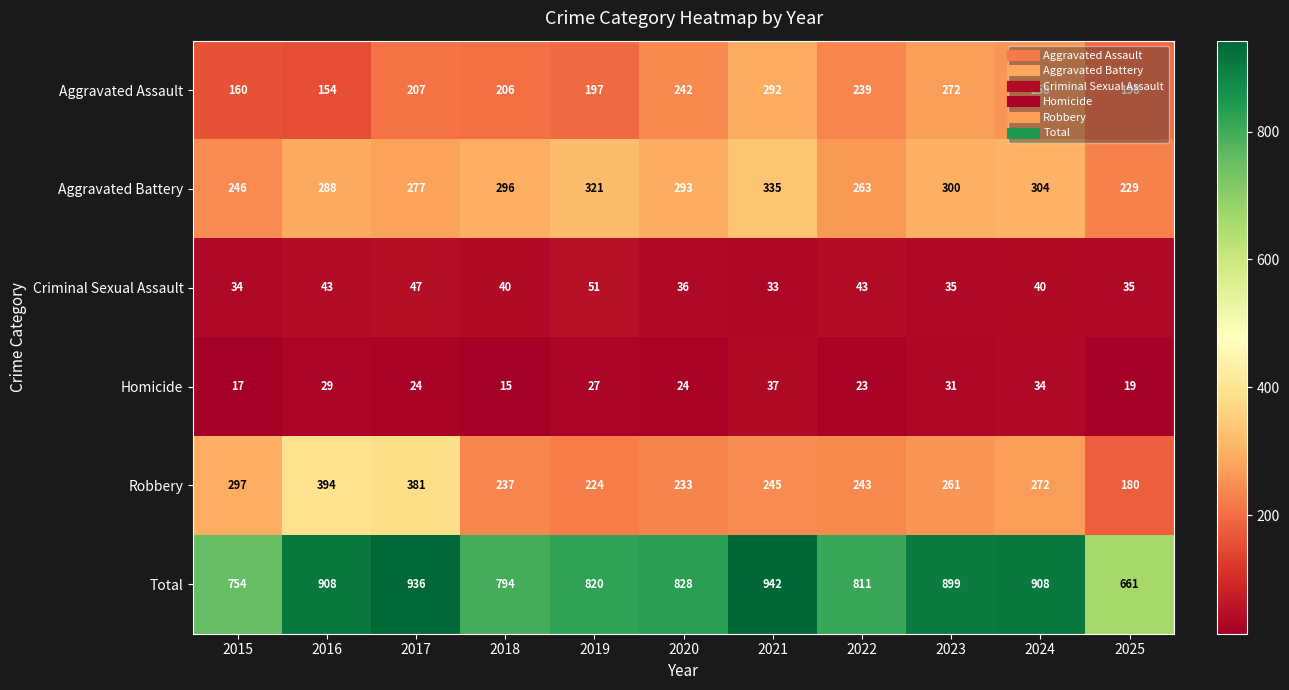

What is the approximate value of Robbery at 2020?

233